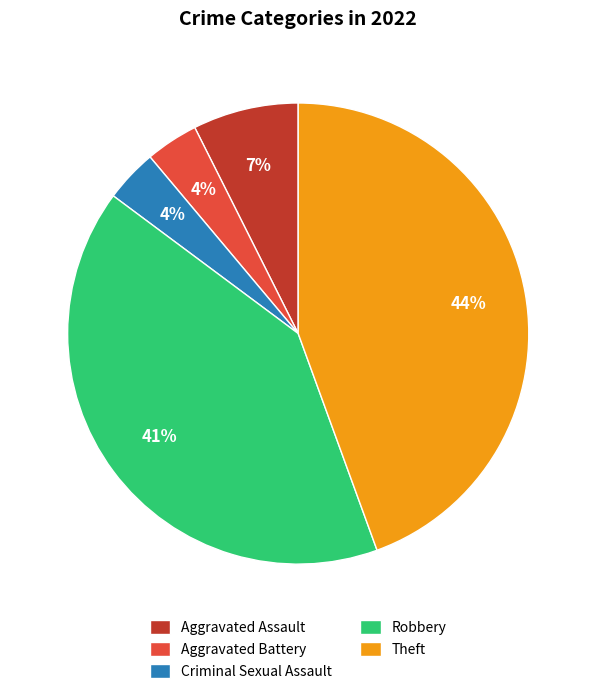

Is it true that Aggravated Battery is 4% of the pie?

True